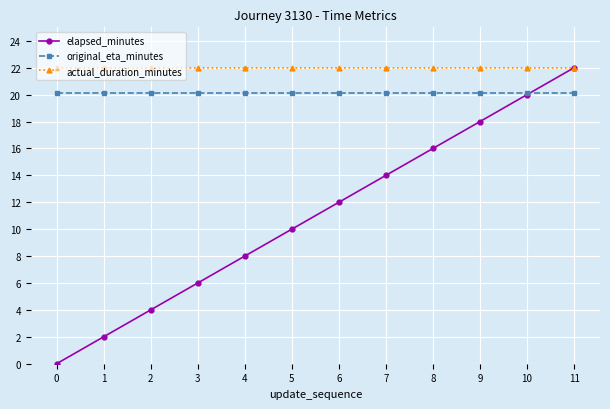

At how many categories does at least one series exceed 12?

12